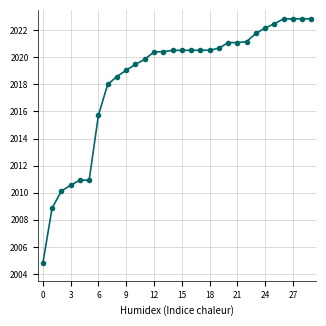

What is the value of the 9th point from the left?

2018.6